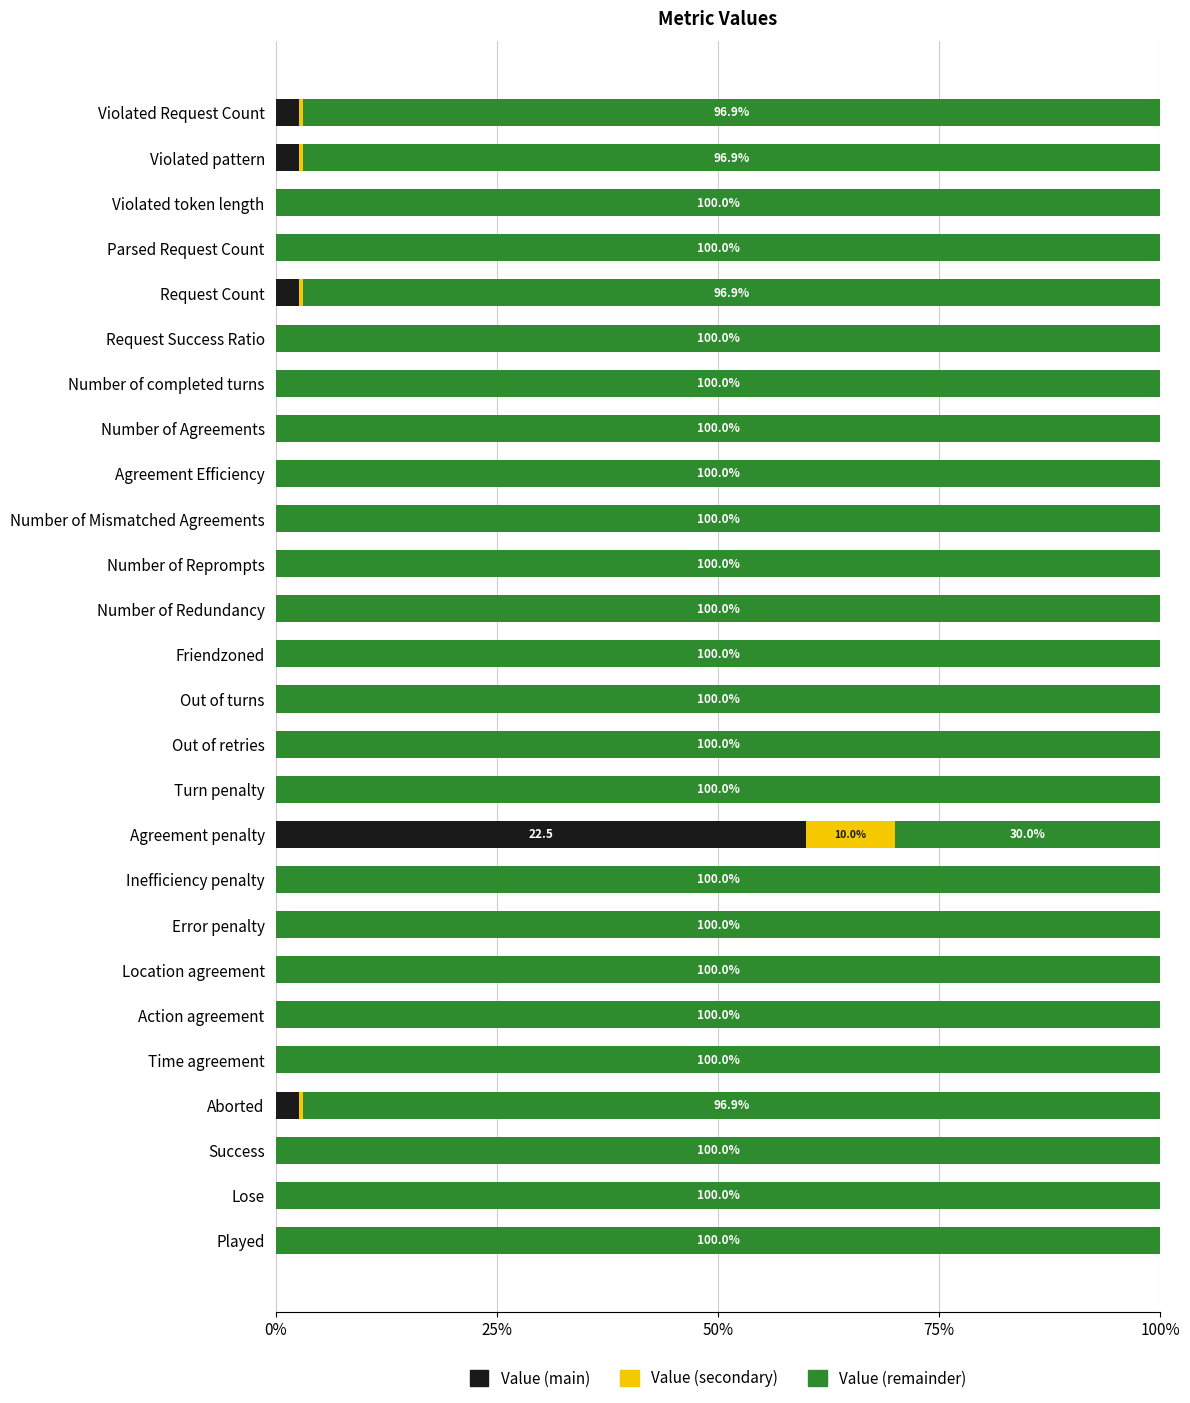

What is the total value across all series at Request Success Ratio?

100.0